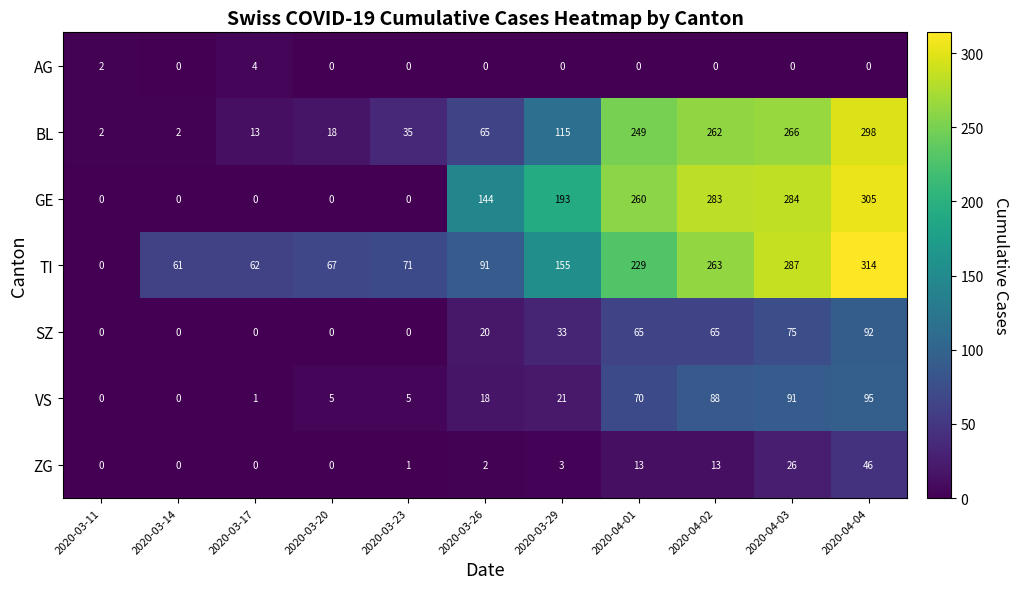

Which series has the largest total across all categories?

TI